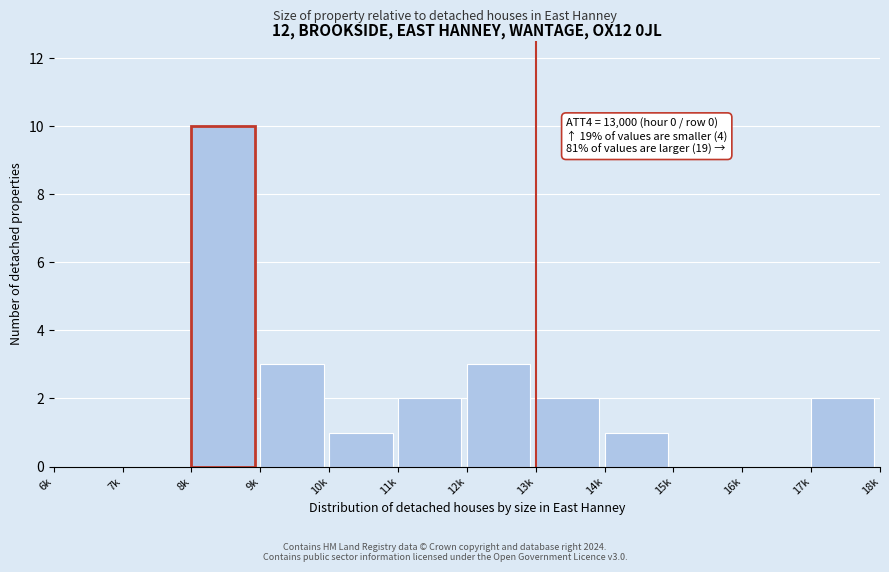

Reading right to left, extract all data points from this chart.

17k=2	16k=0	15k=0	14k=1	13k=2	12k=3	11k=2	10k=1	9k=3	8k=10	7k=0	6k=0